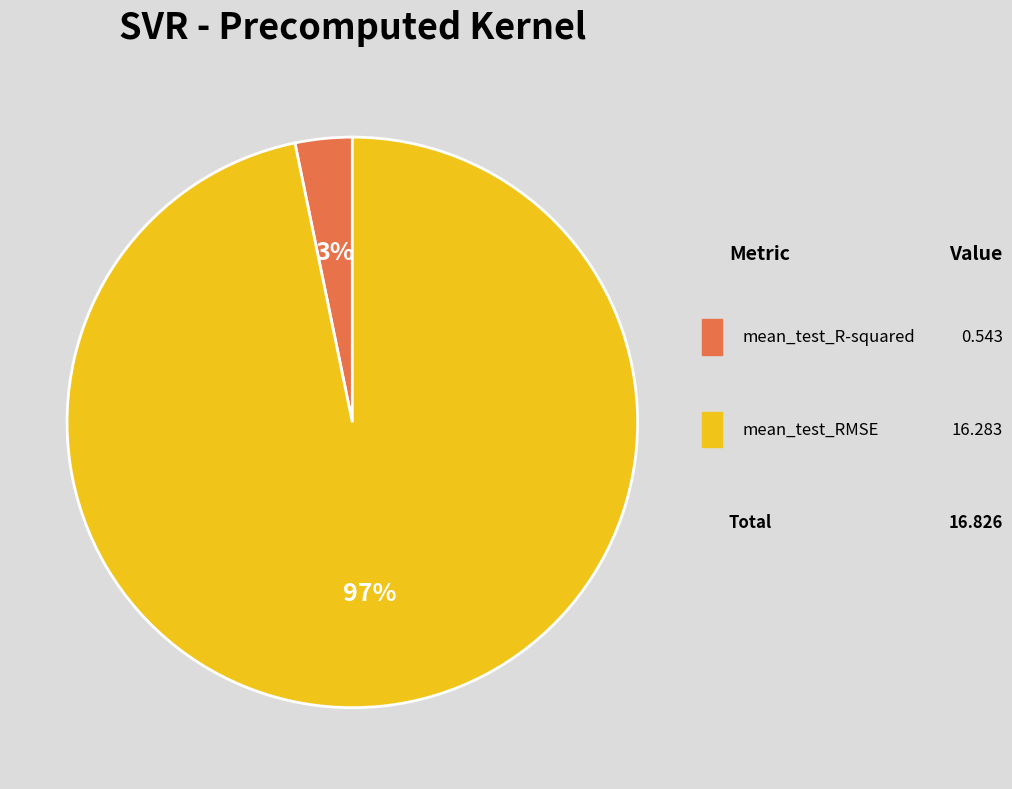

Is mean_test_RMSE the majority of the pie?

Yes